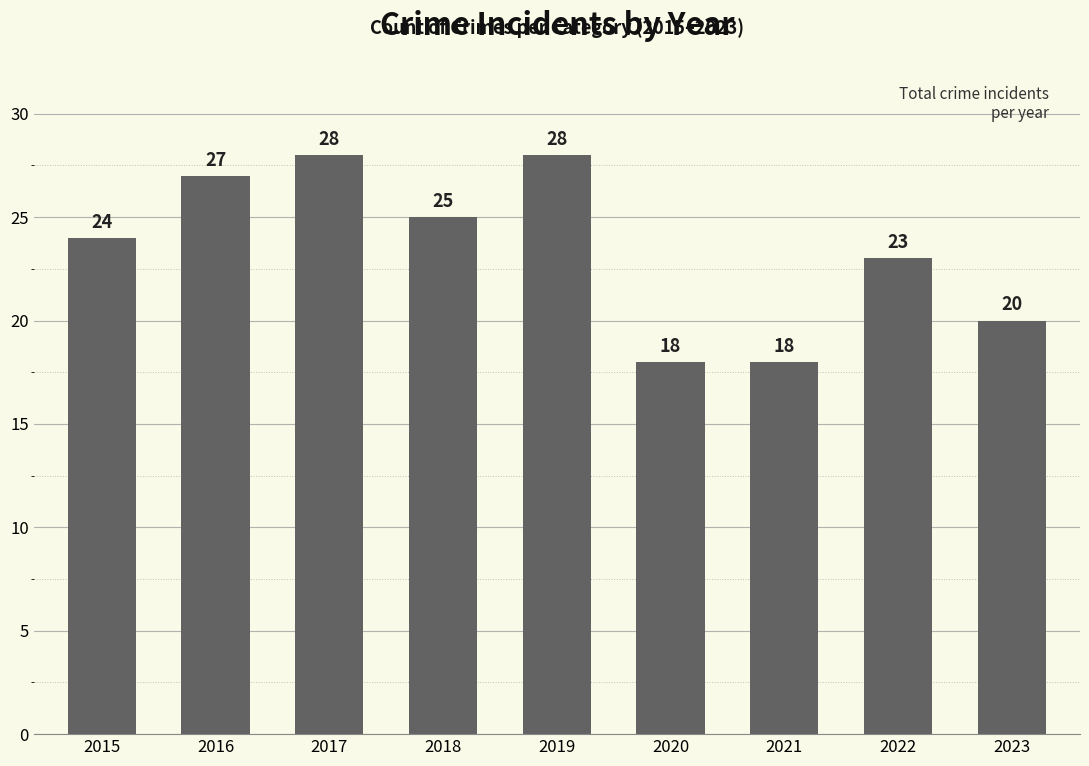

Reading right to left, what are all the values shown in this chart?

20	23	18	18	28	25	28	27	24